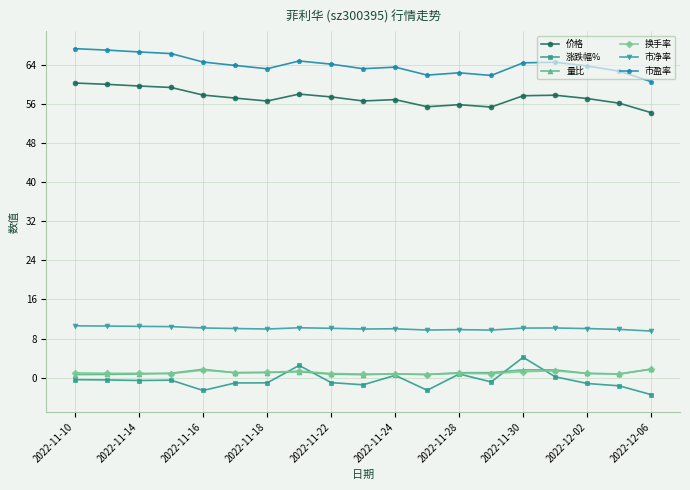

True or false: 涨跌幅% and 市盈率 cross at least once.

False